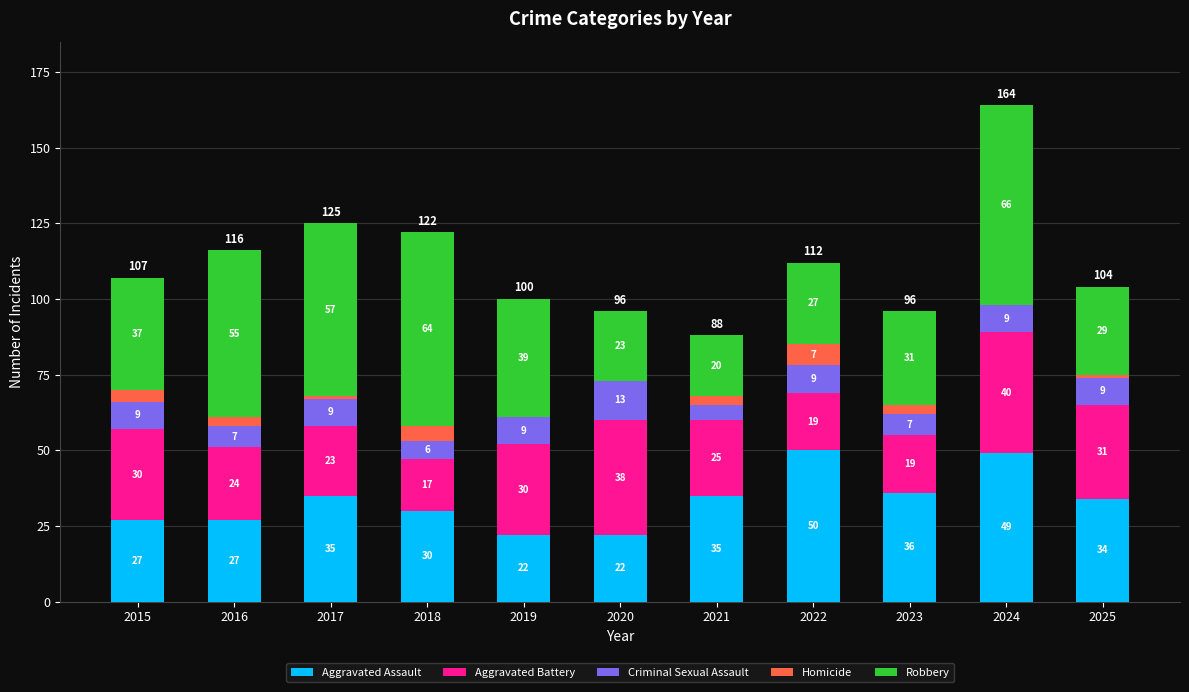

How many data points does each series have?

11